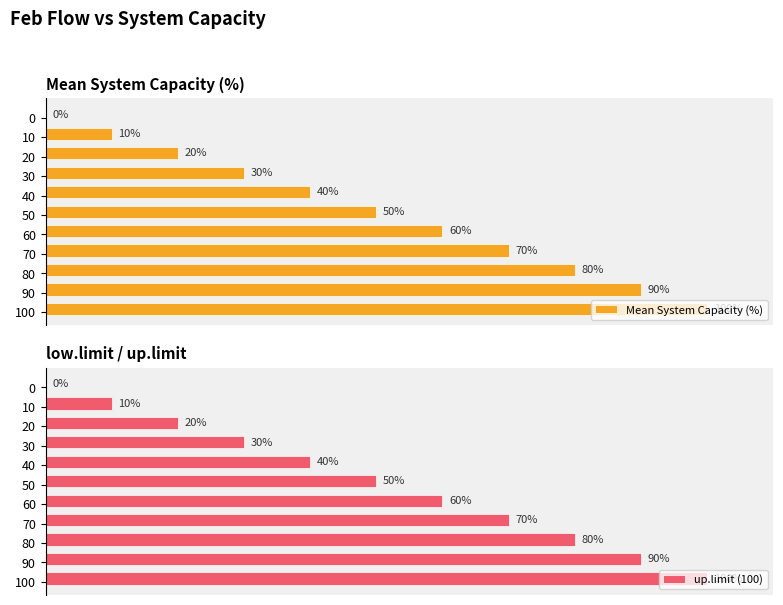

How many values in the up.limit (100) series are below 50?

5